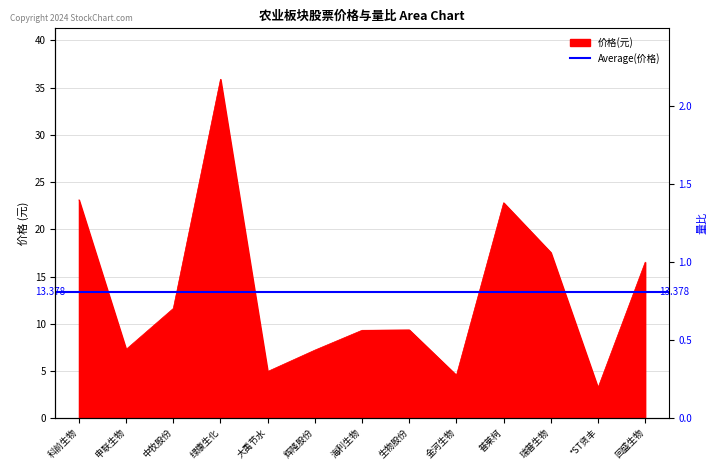

Which series has the largest range (max minus min)?

价格